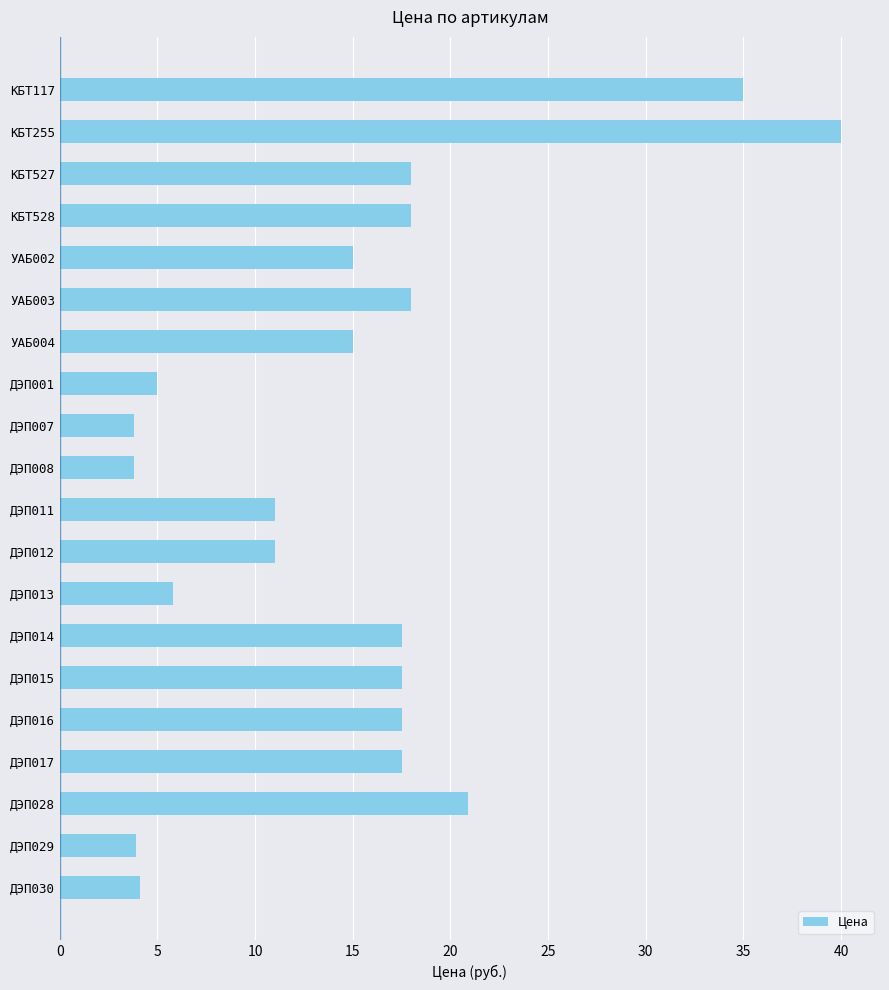

What is the average value?

14.9